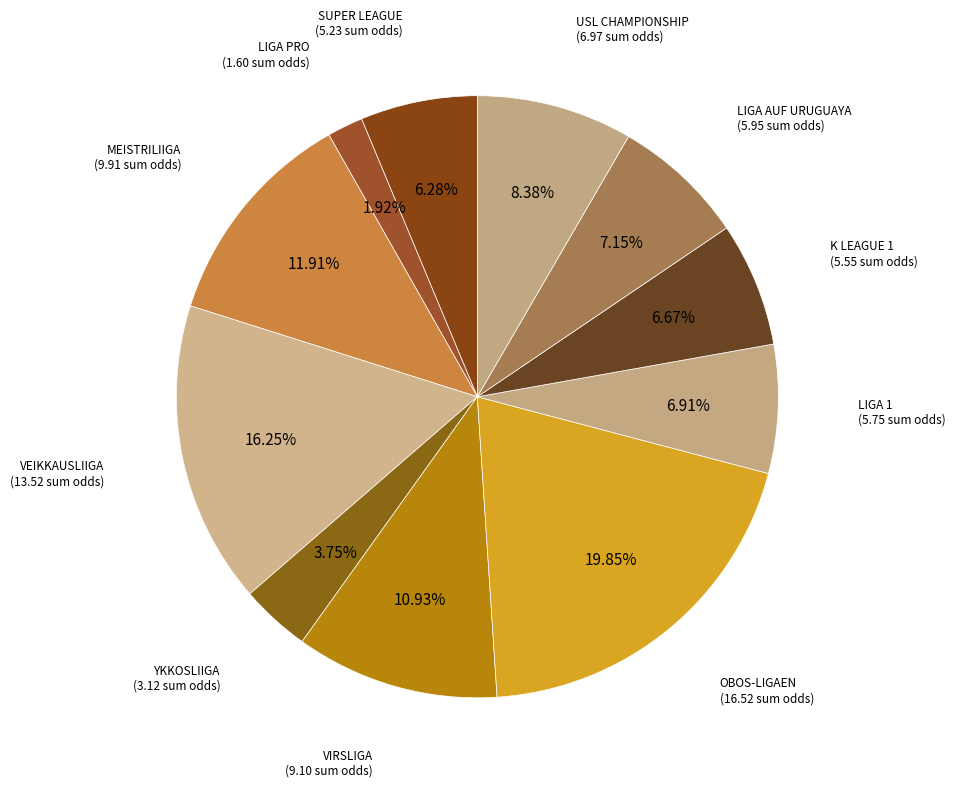

Does any single category account for the majority?

No